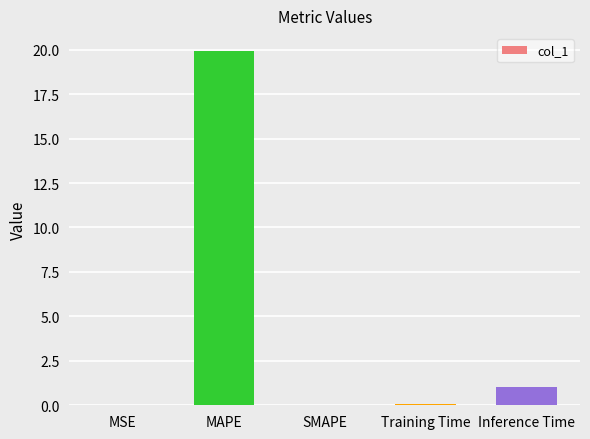

The chart shows a value of 0.1 at Training Time. True or false?

True